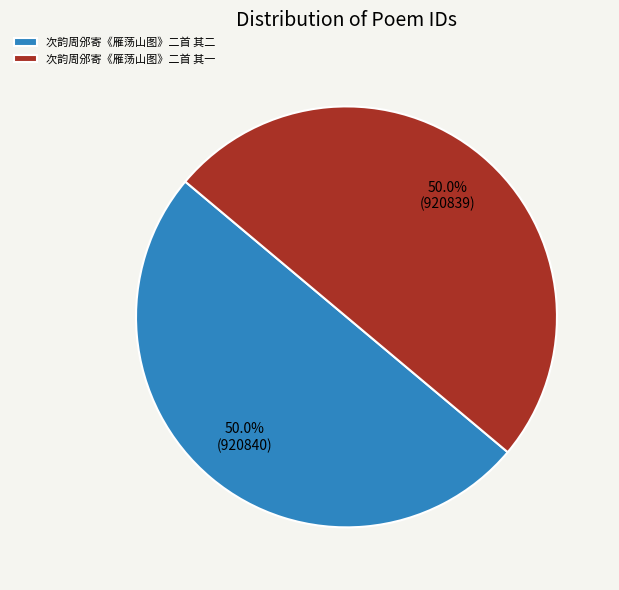

Approximately how many times larger is the value at 次韵周邠寄《雁荡山图》二首 其二 compared to 次韵周邠寄《雁荡山图》二首 其一?

1.0